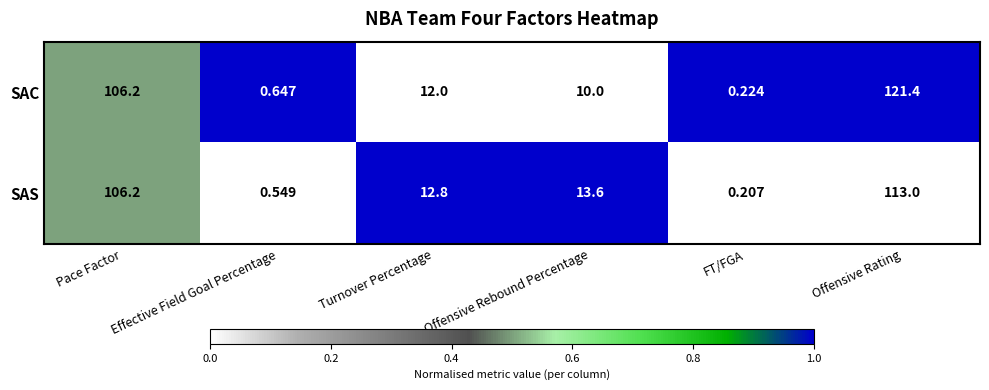

At which label does SAC reach its minimum?

FT/FGA